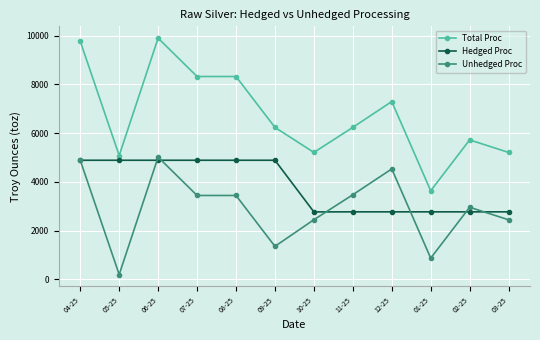

True or false: Hedged Proc and Total Proc cross at least once.

False